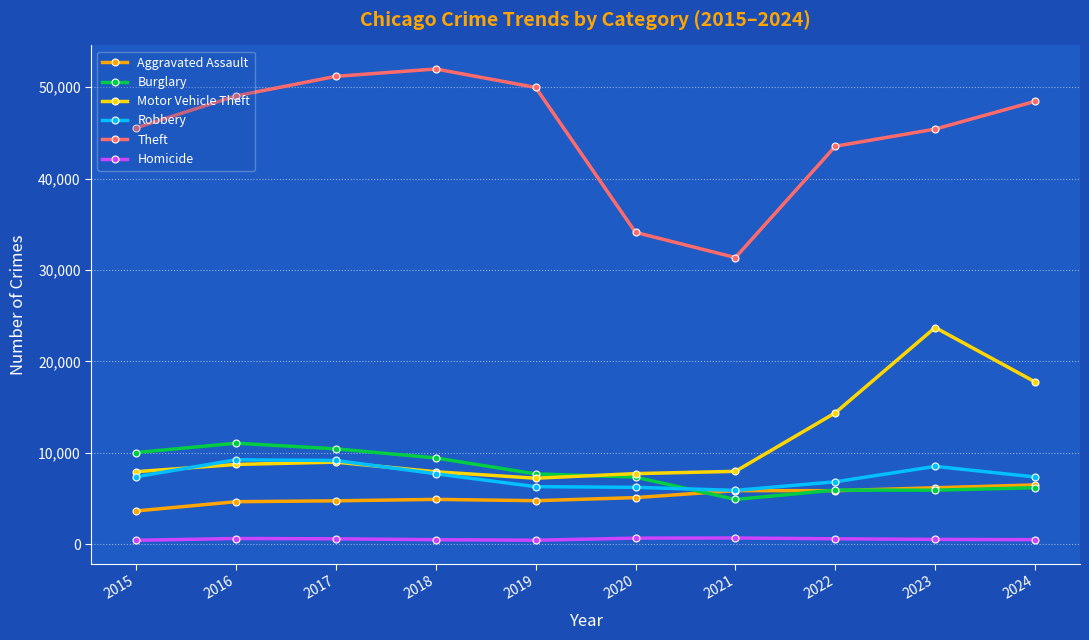

Is the value of Motor Vehicle Theft at 2021 greater than the value of Burglary at 2020?

Yes